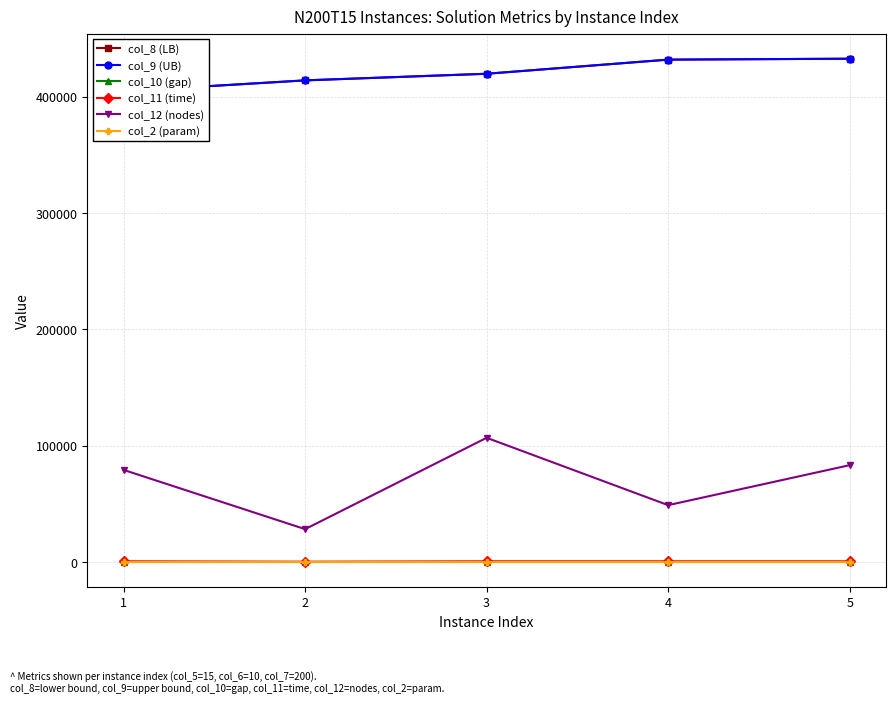

Is it true that col_2 (param) equals 0.0 at 3?

True